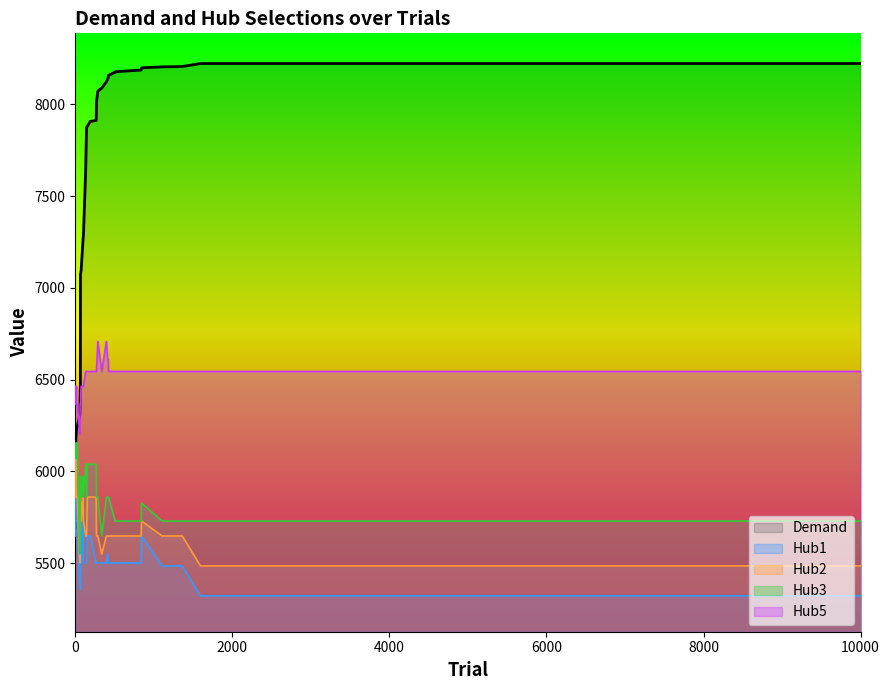

What is the difference between the highest and lowest values at 58?

953.9